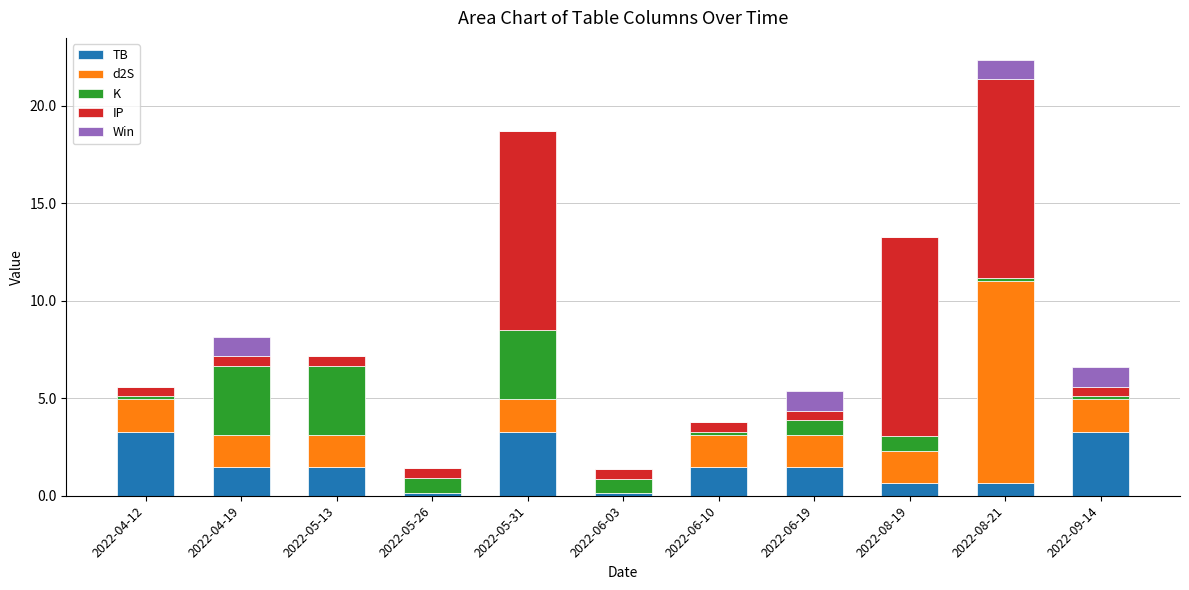

What is the highest value of the TB series?

3.3